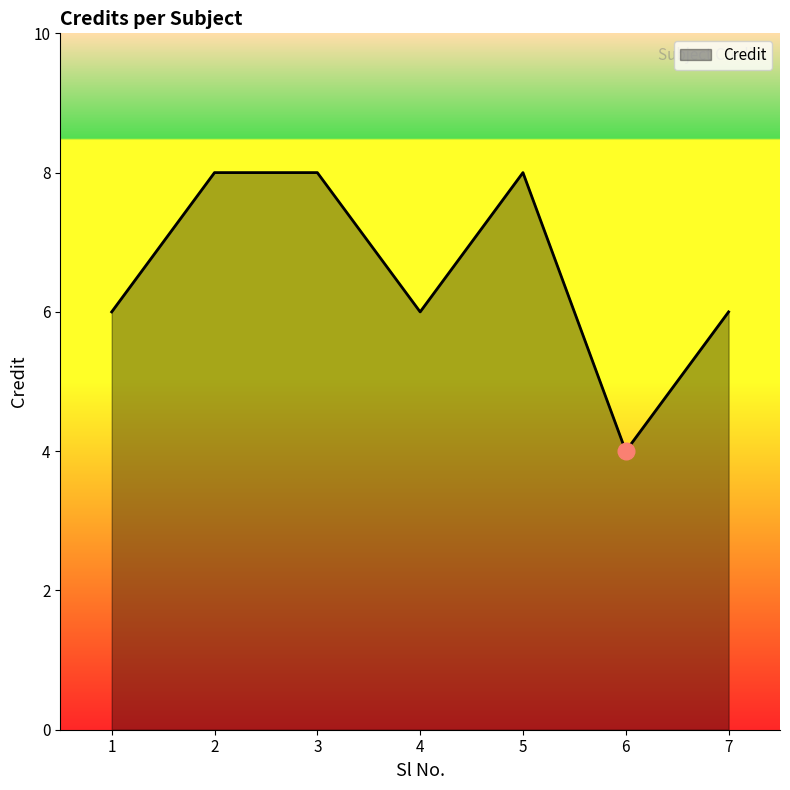

Which has a higher value, 5 or 6?

5